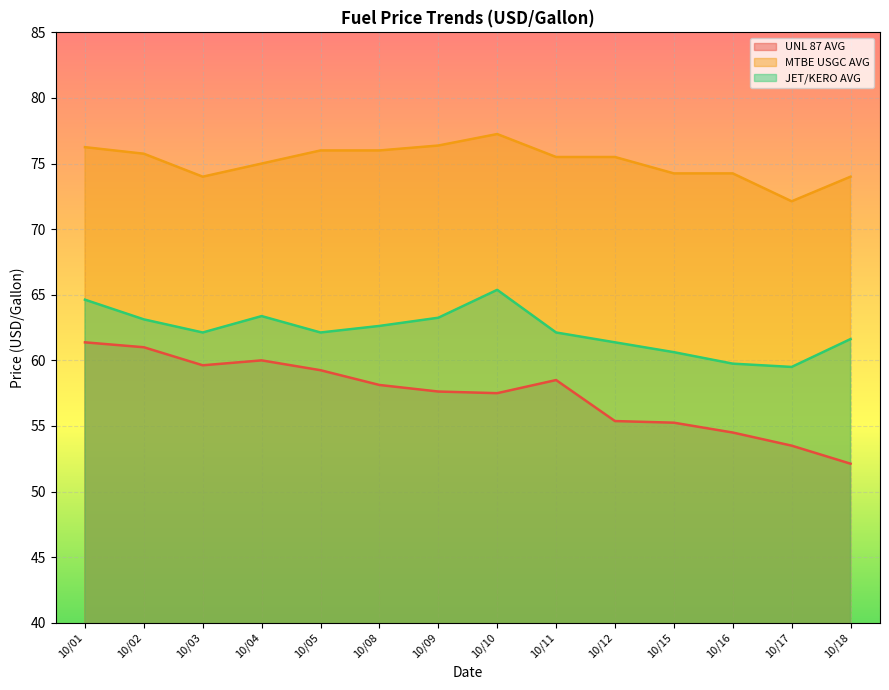

What is the difference between the maximum and minimum values in the JET/KERO AVG series?

5.9